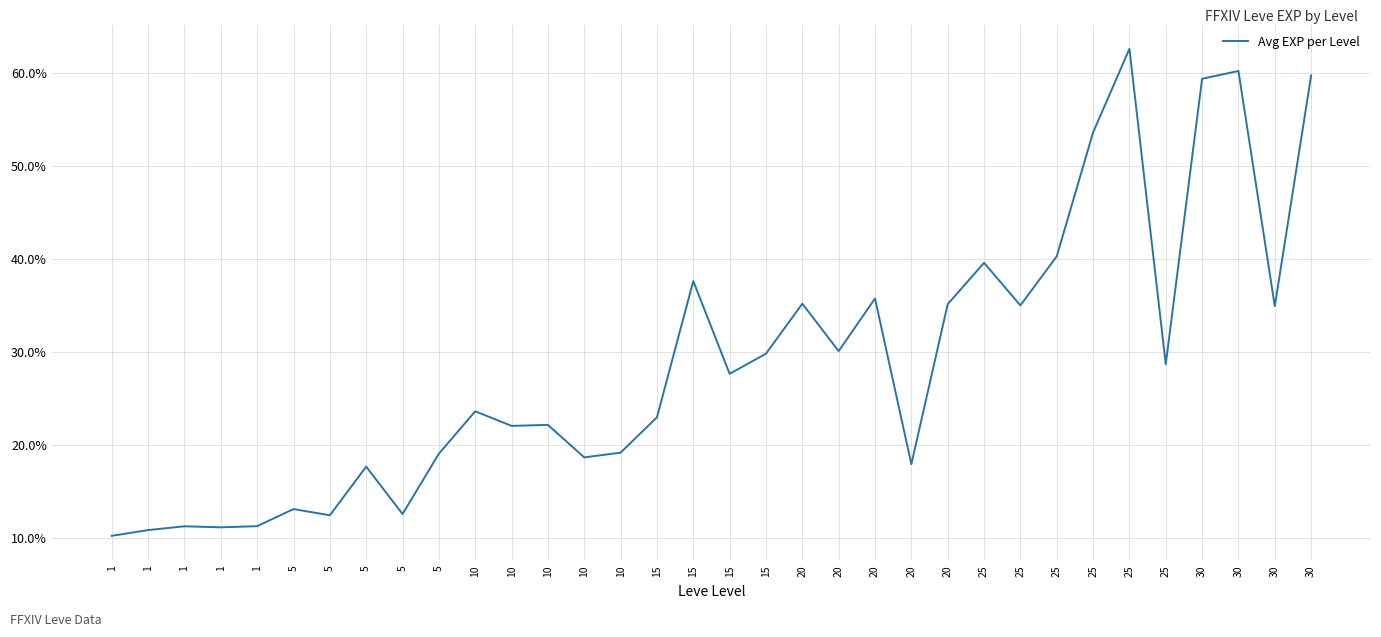

True or false: the data has more than 1 interior local peaks.

True